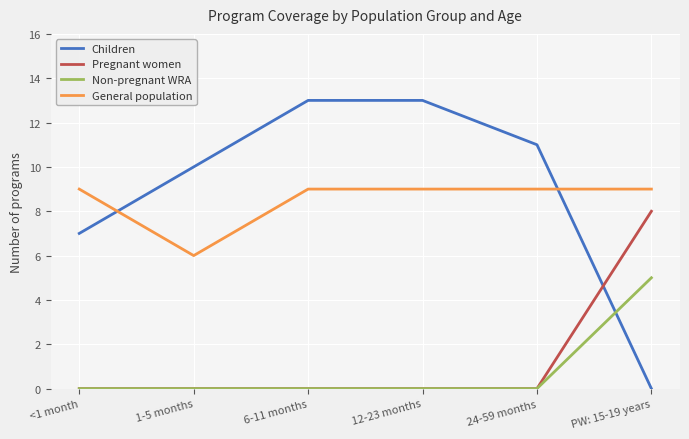

What is the spread (max minus min) of values at PW: 15-19 years?

9